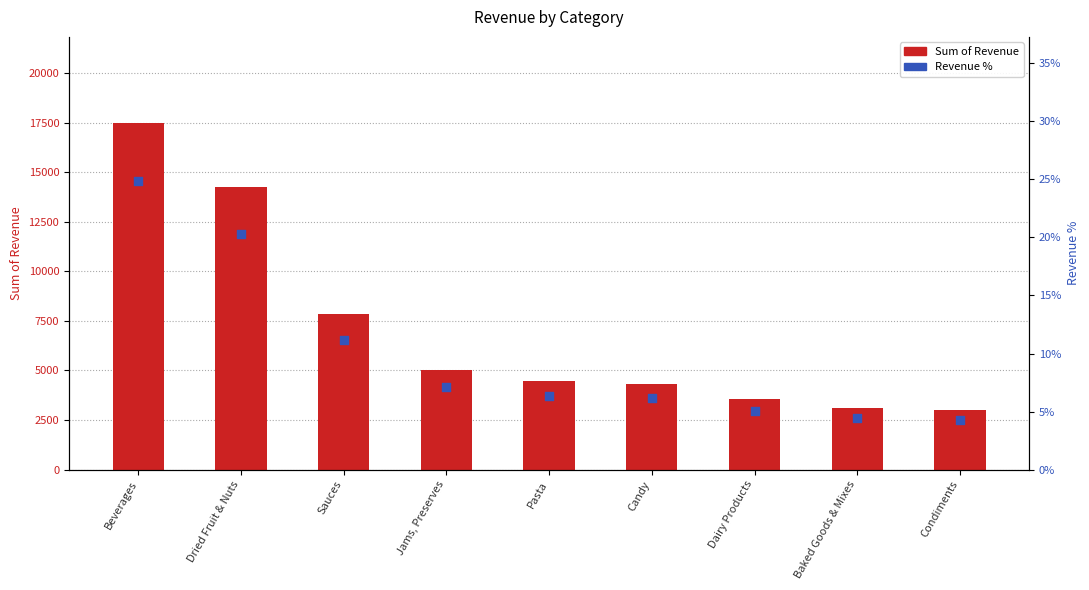

Which series reaches the maximum Y coordinate?

Sum of Revenue